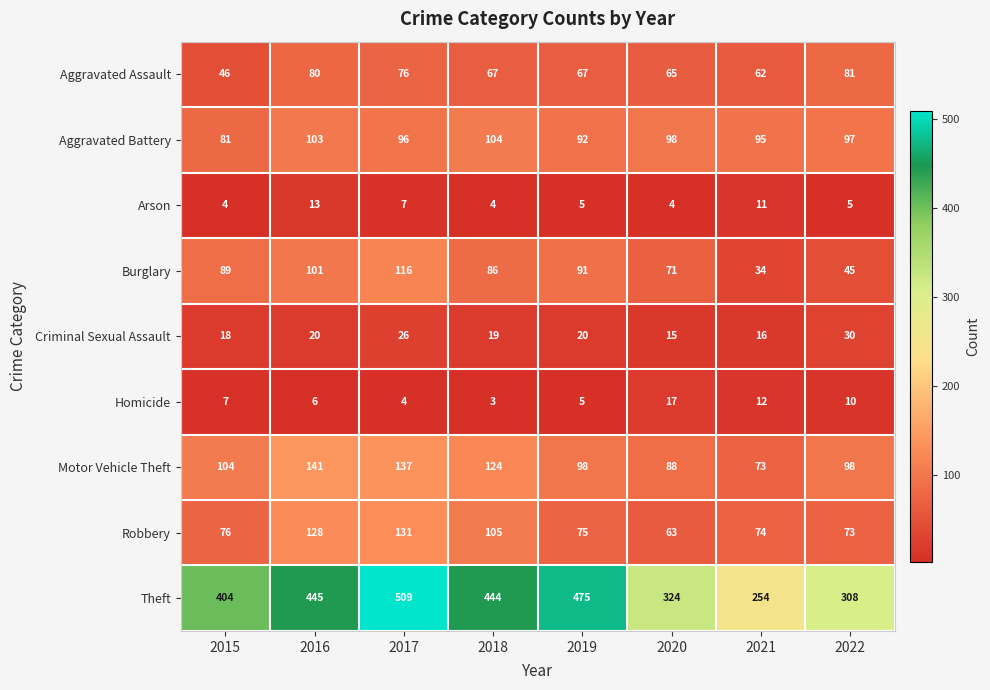

Is the value of Robbery at 2015 greater than the value of Homicide at 2018?

Yes